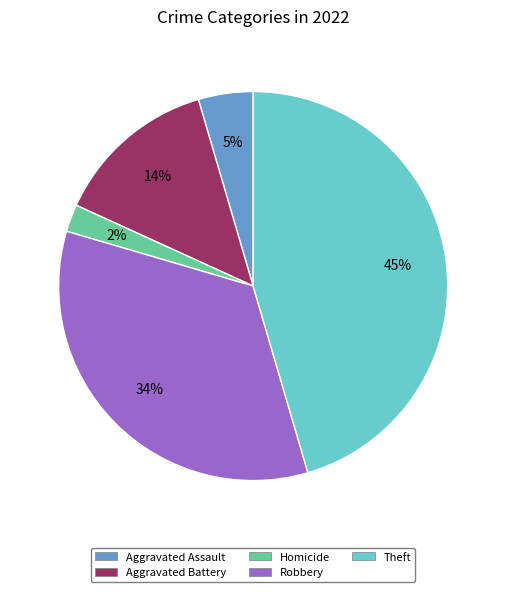

To the nearest percent, what is the difference between the largest and smallest slice percentages?

43%